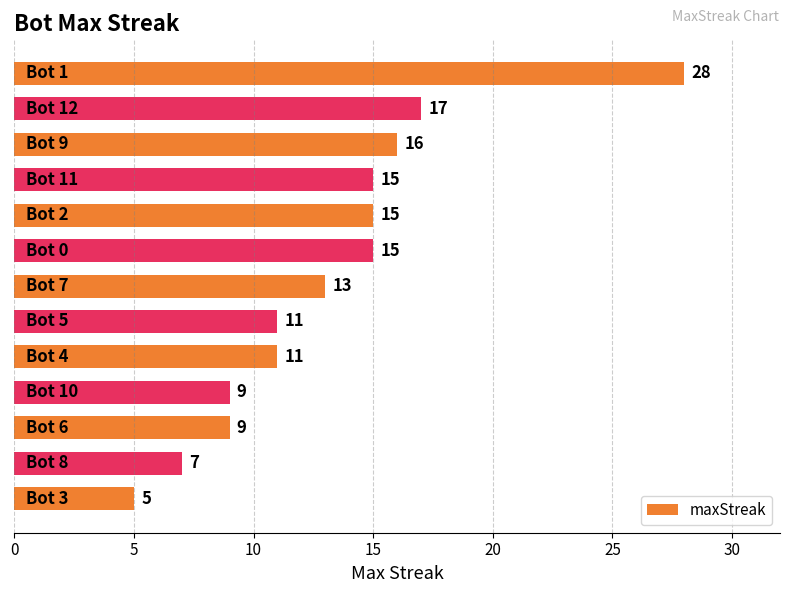

What is the minimum value shown in the chart?

5